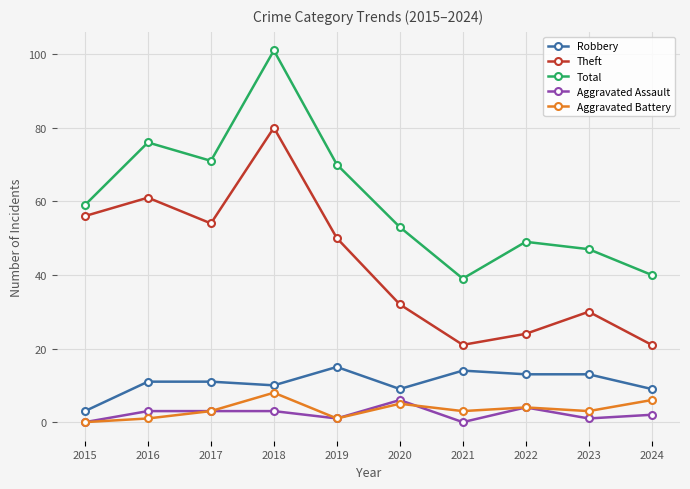

What value does the Theft series have at 2015, to the nearest 10?

60